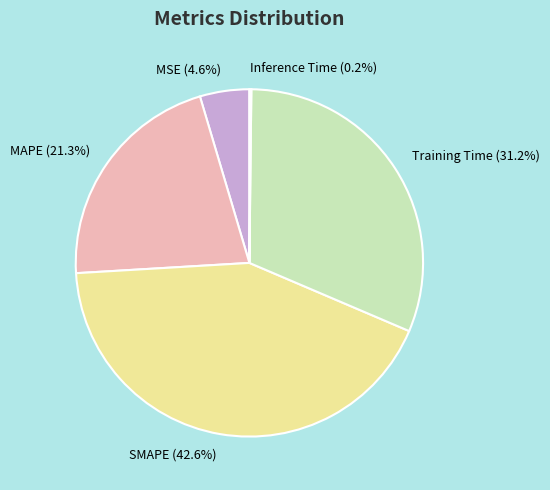

Which category has the biggest portion of the pie?

SMAPE